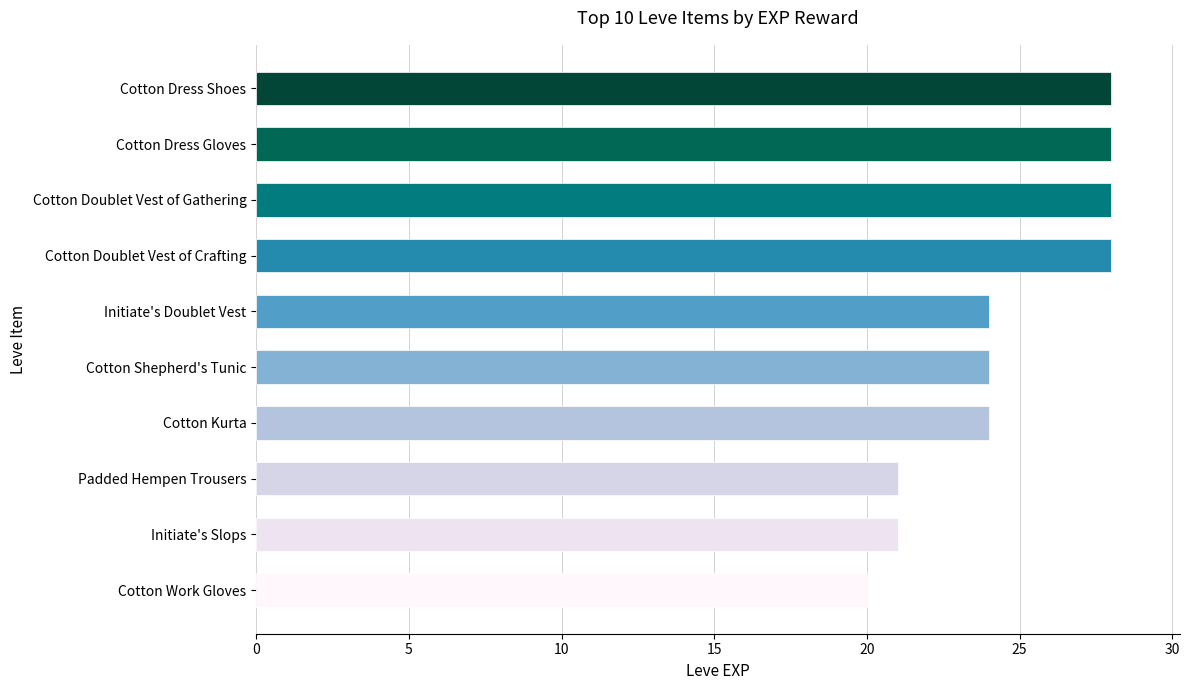

True or false: the data shows 34 at Cotton Kurta.

False